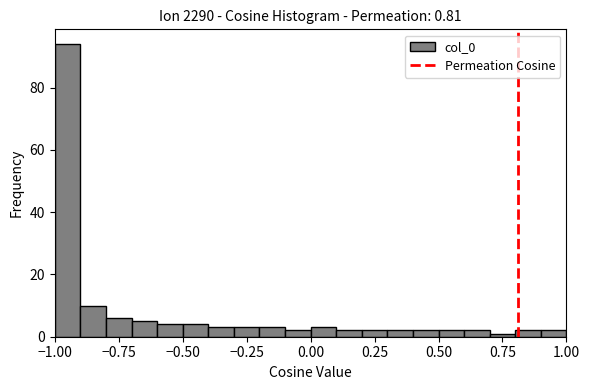

Read against the x-axis, roughly where is the centre of the tallest bar?

-0.95